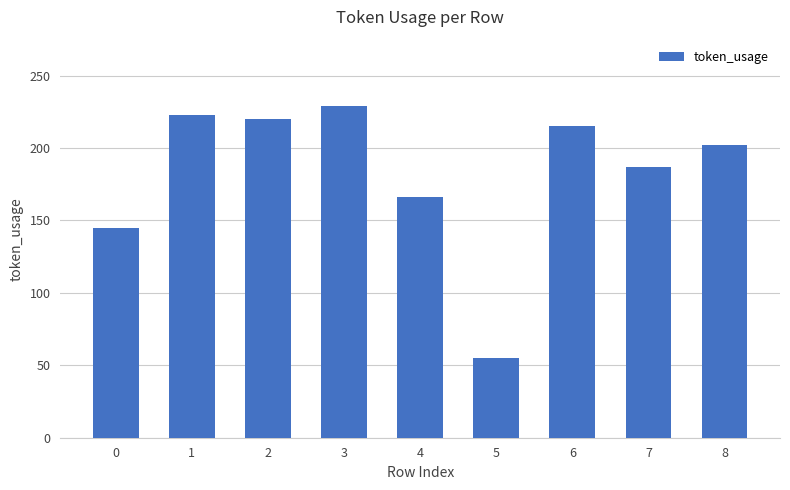

How many data points does each series have?

9